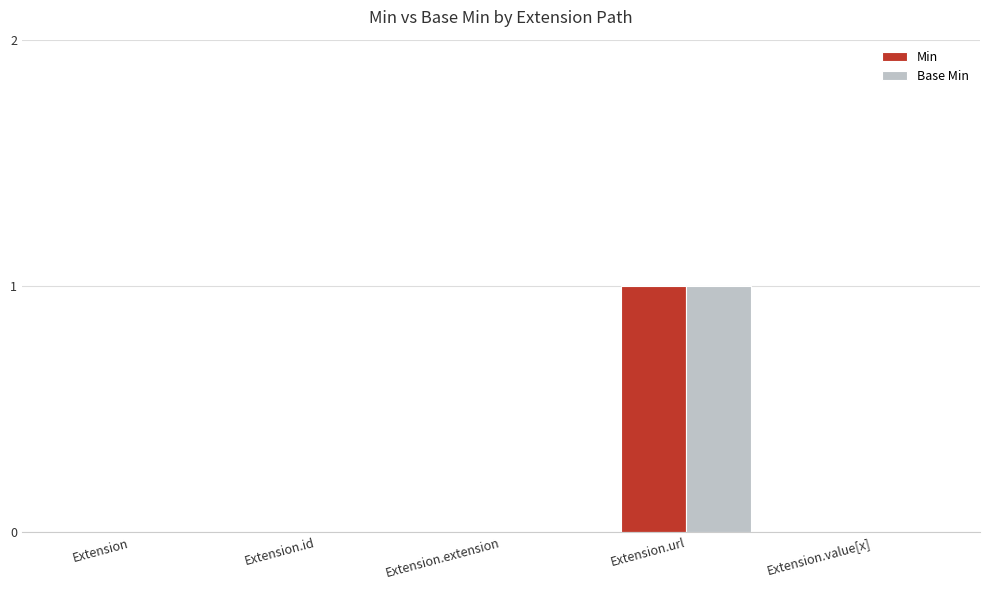

Are the bars horizontal?

No